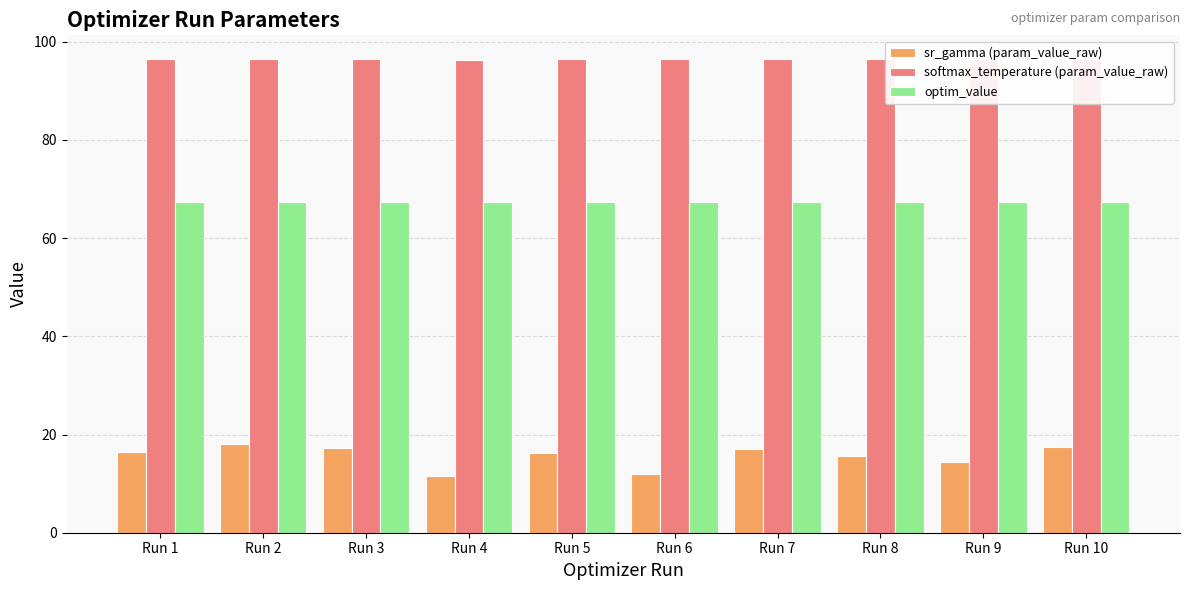

Where does the sr_gamma (param_value_raw) series first go above 16?

Run 1